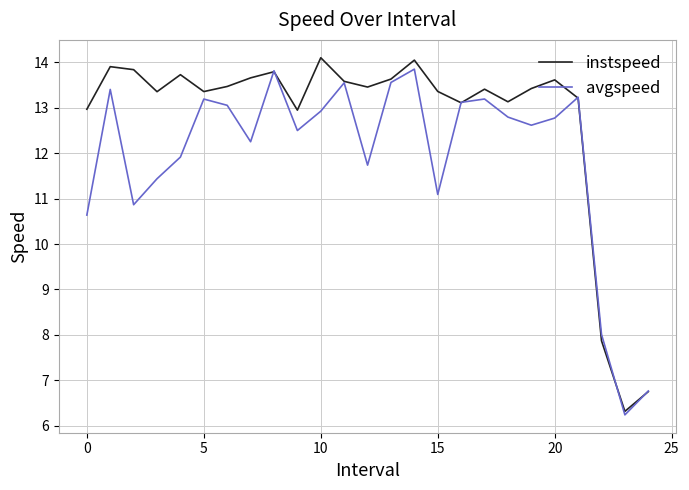

What is the difference between the maximum and minimum values in the instspeed series?

7.8